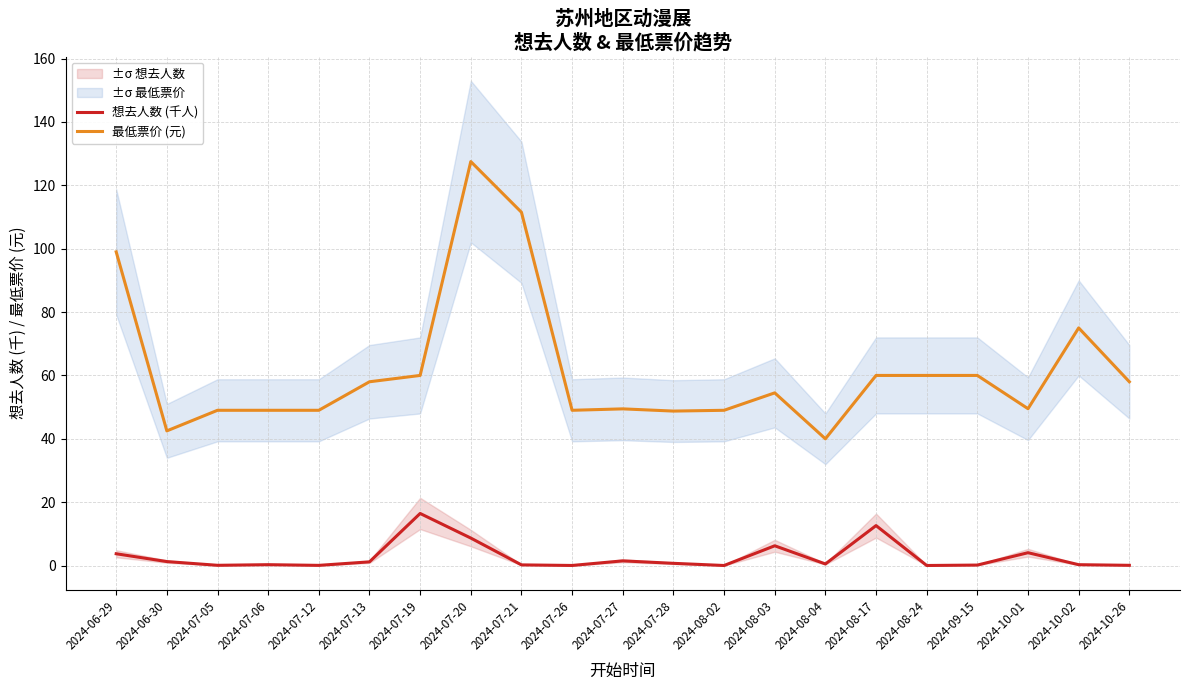

The 最低票价 (元) series shows 58.0 at 2024-07-13. True or false?

True